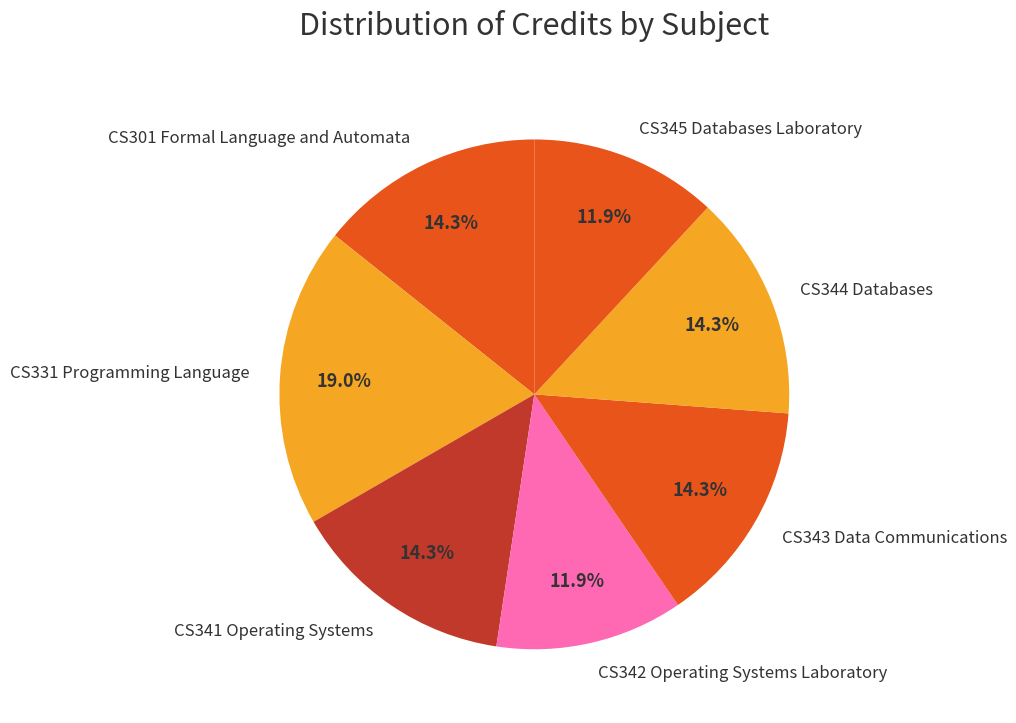

What is the largest slice in the pie chart?

CS331 Programming Language